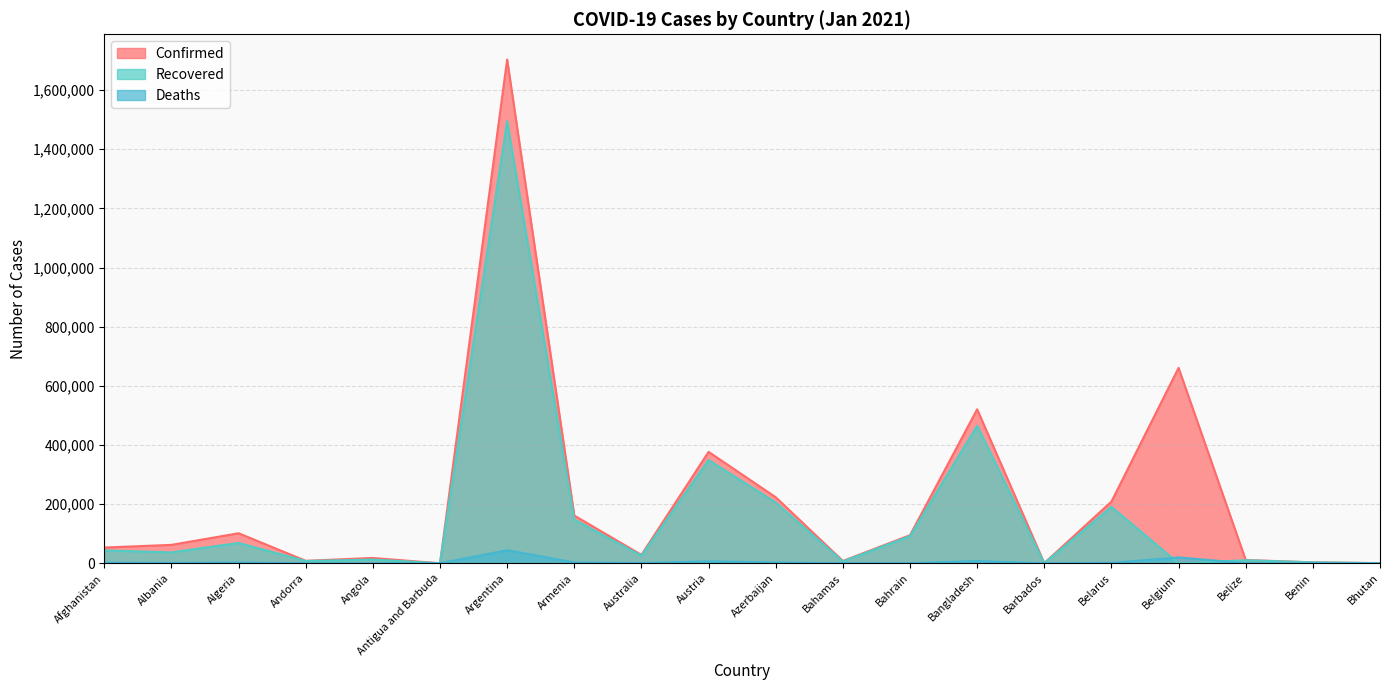

At Algeria, list the series in order from largest to smallest.

Confirmed, Recovered, Deaths